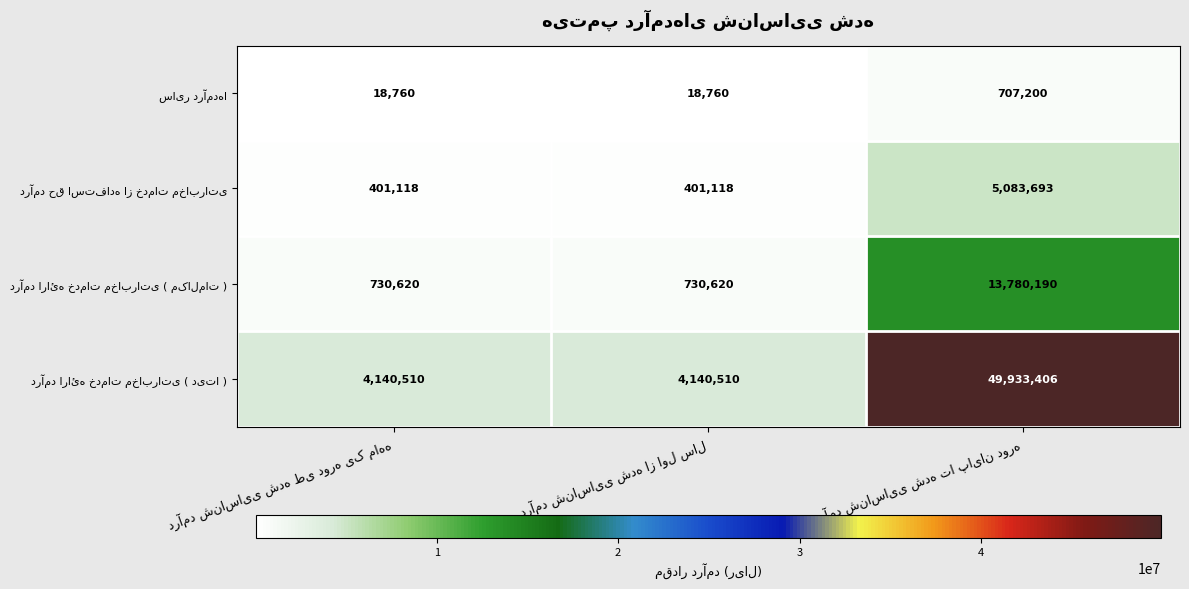

What is the smallest value displayed?

18760